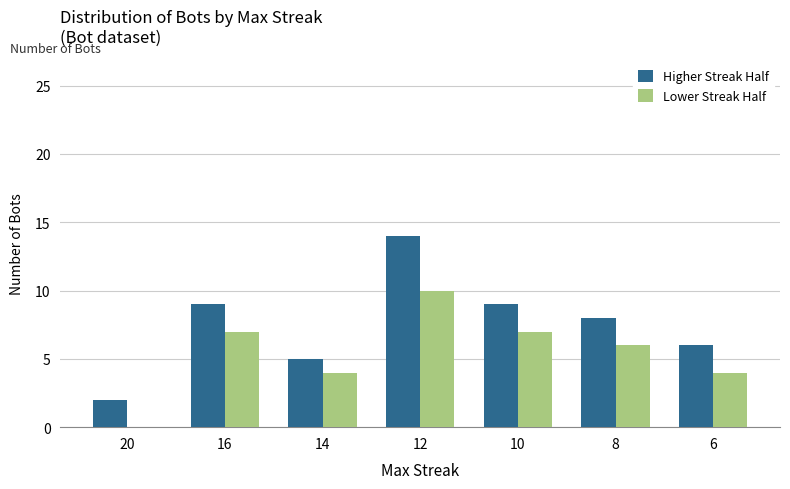

Which series changed the most between 16 and 12?

Higher Streak Half